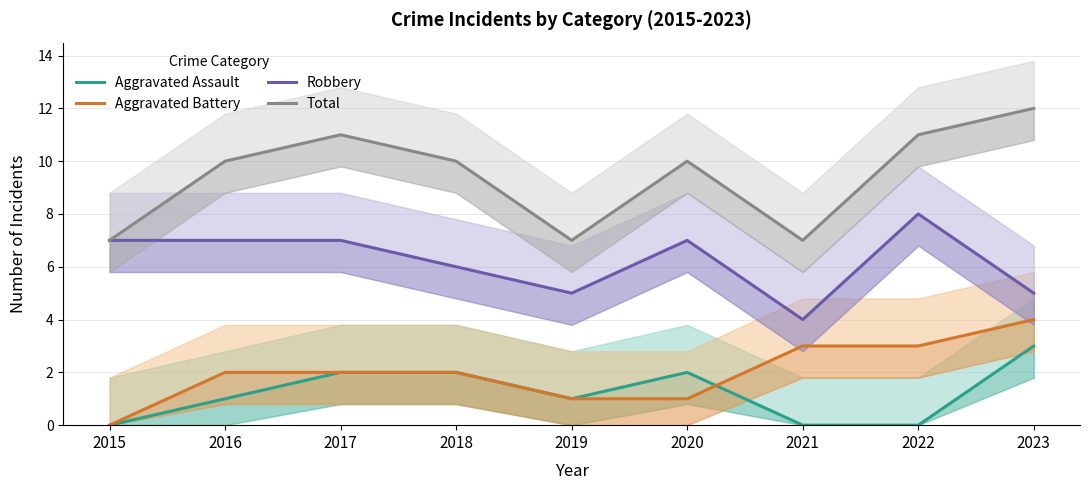

What is the difference between the maximum and minimum values in the Aggravated Battery series?

4